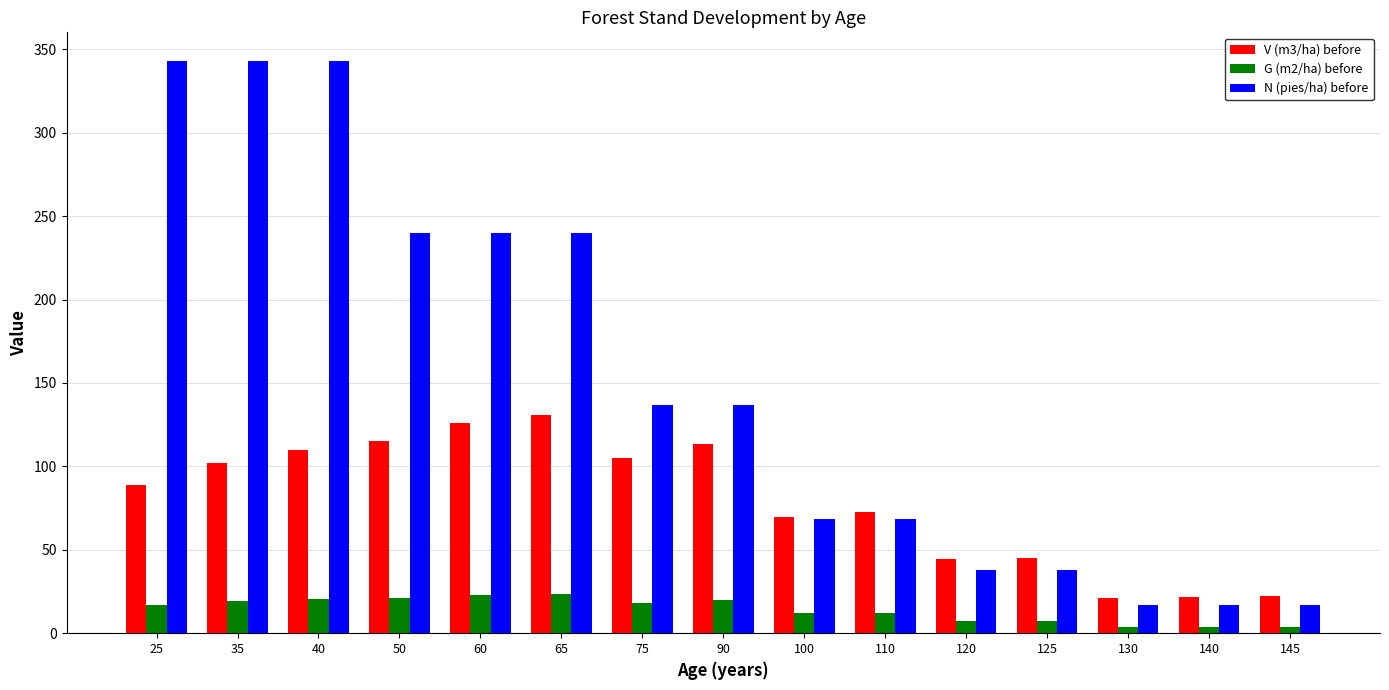

At how many categories does at least one series exceed 250?

3